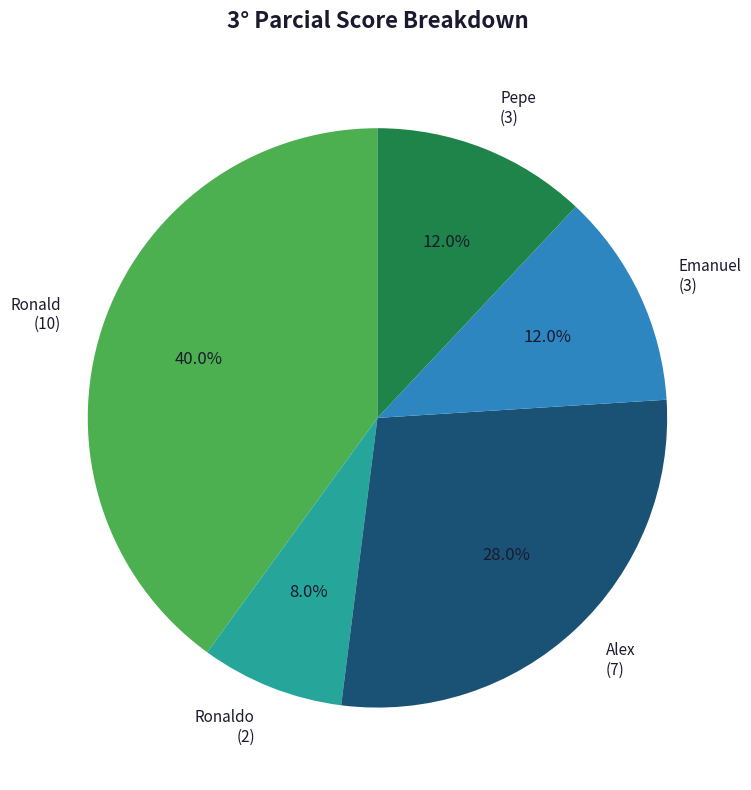

To the nearest percent, what percentage of the pie is Pepe?

12%